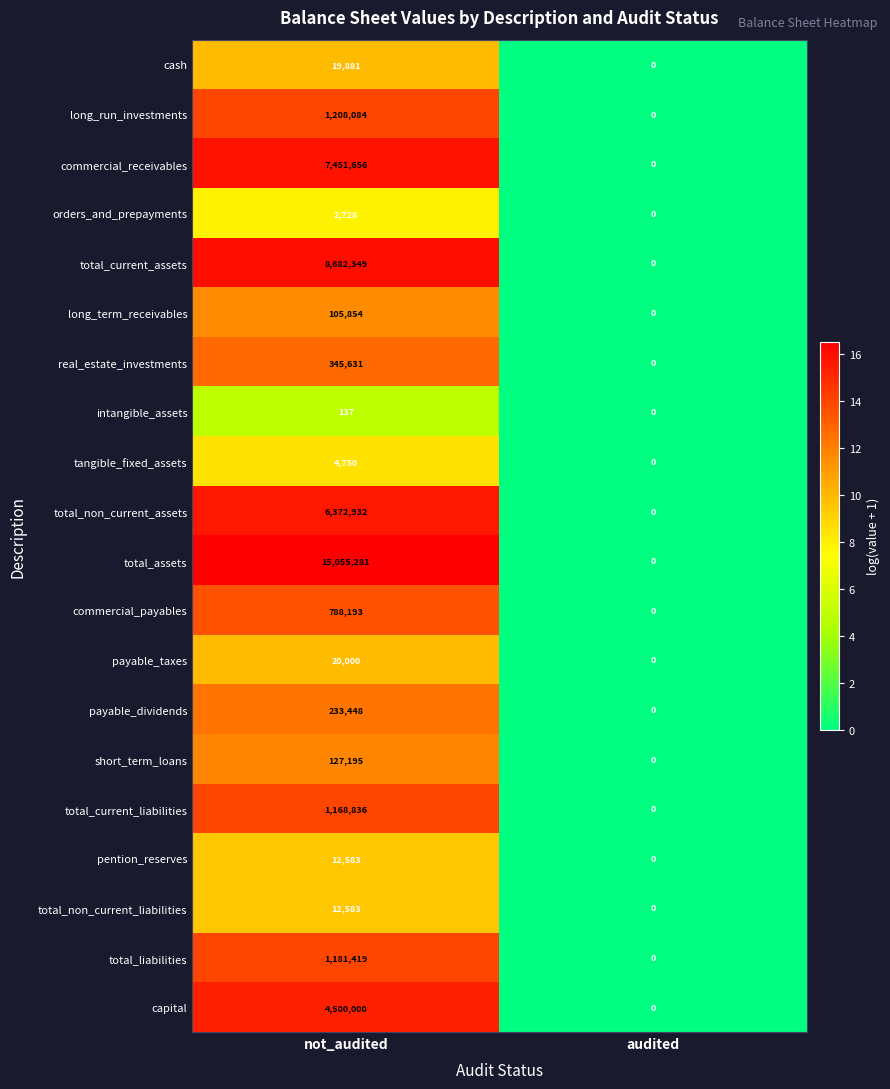

How many values in the long_run_investments series are below 1208084?

1